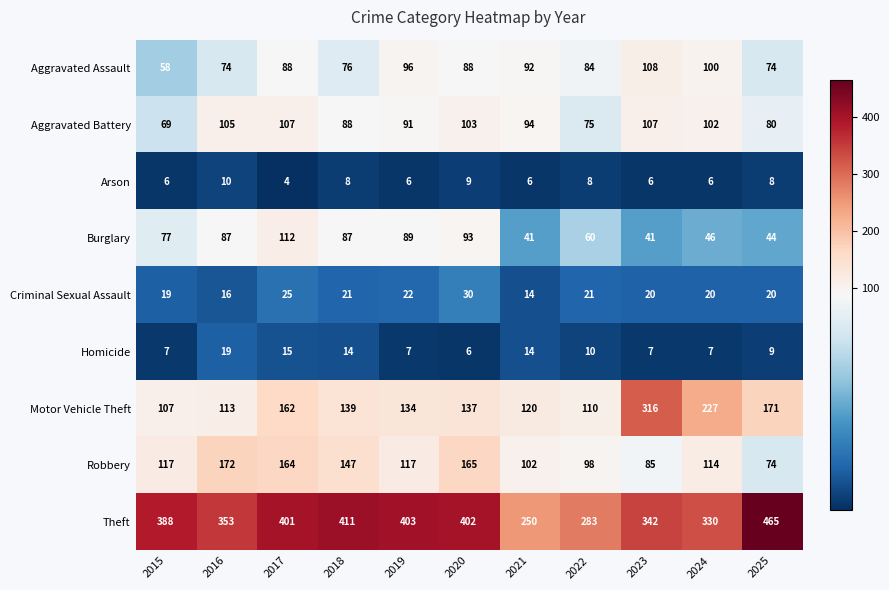

What is the lowest value of the Motor Vehicle Theft series?

107